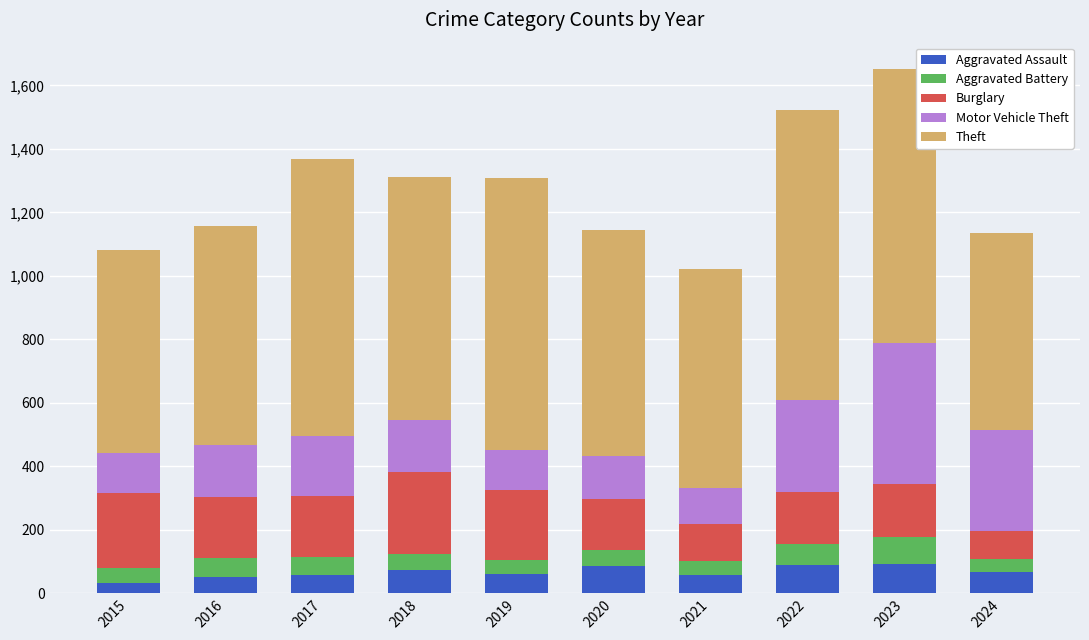

What is the highest value of the Aggravated Assault series?

93